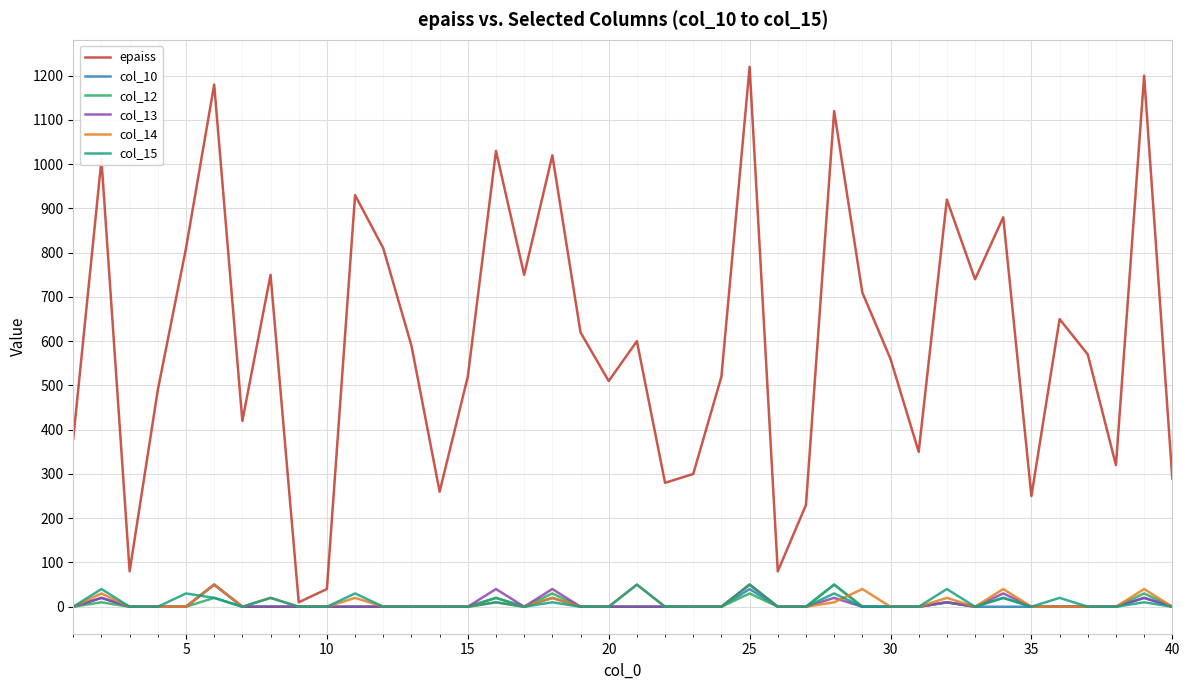

Which series has the largest range (max minus min)?

epaiss